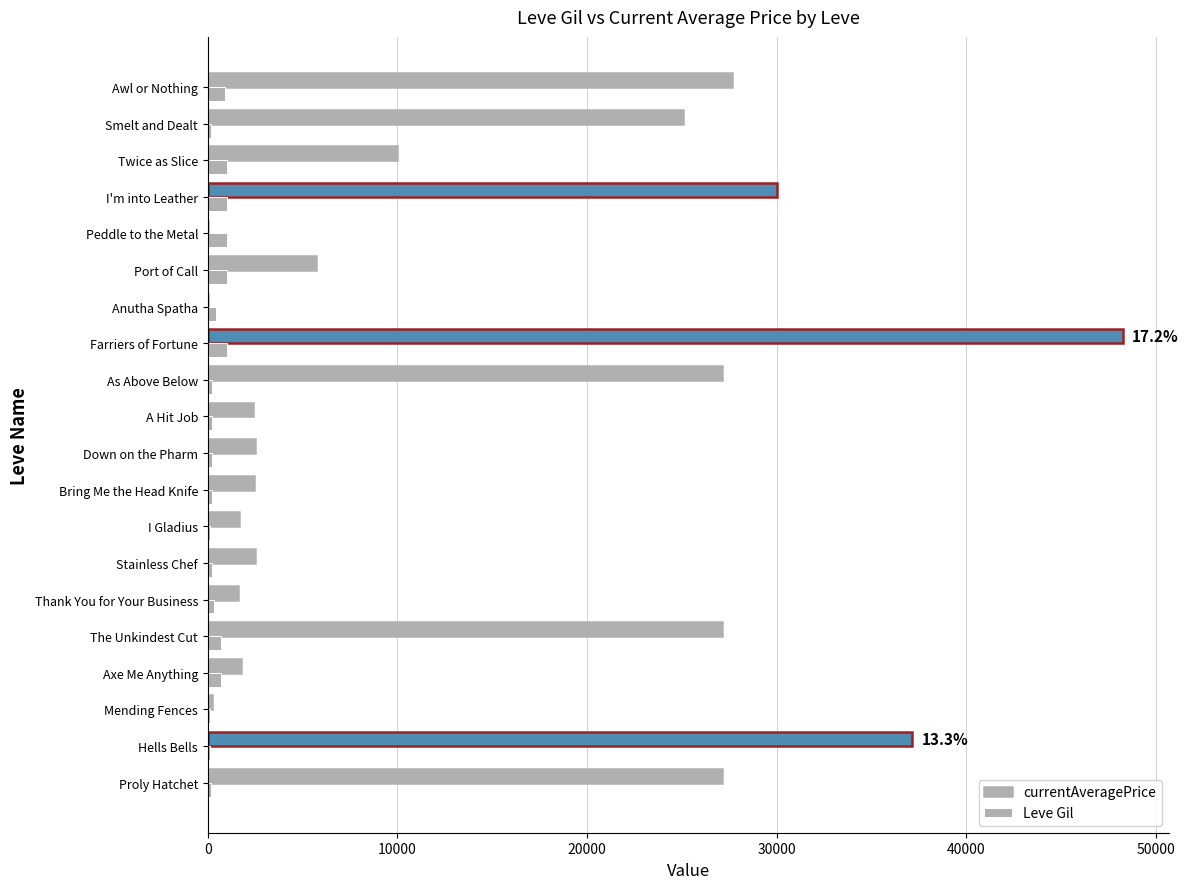

How many distinct data groups are displayed?

2